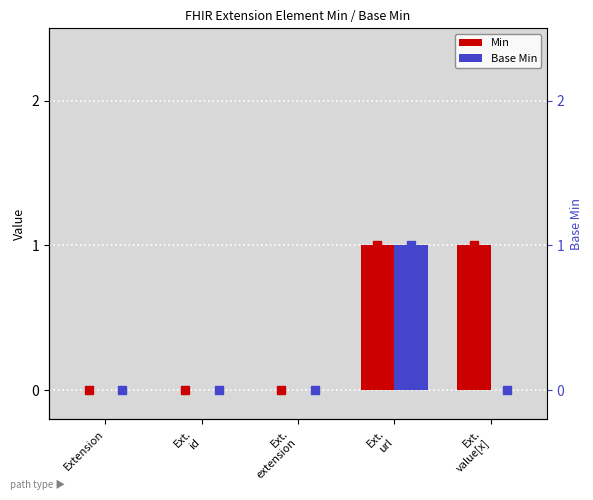

What position from the left is Ext.
url?

4